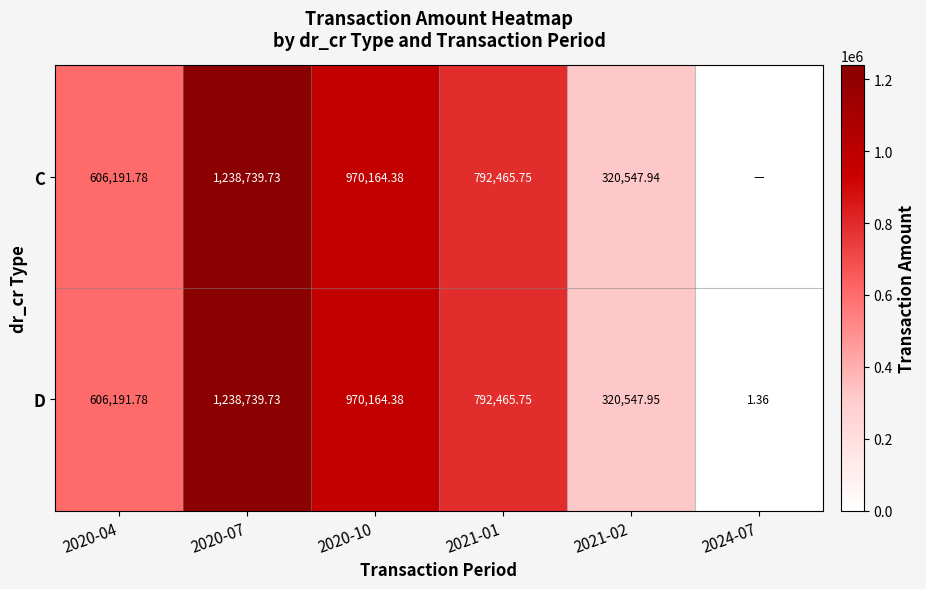

Is the value of C at 2021-02 greater than the value of D at 2020-07?

No